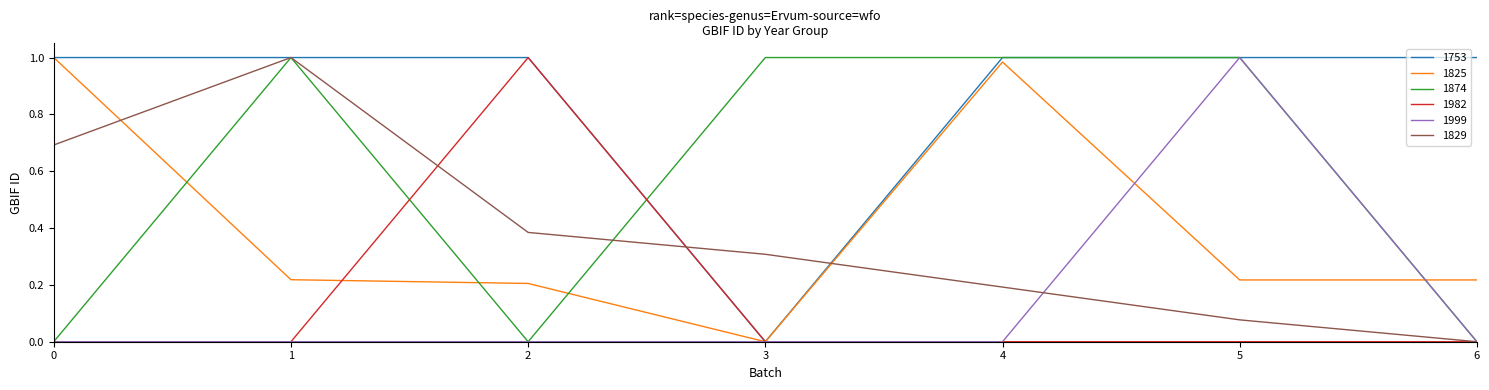

How many lines are shown in the chart?

6